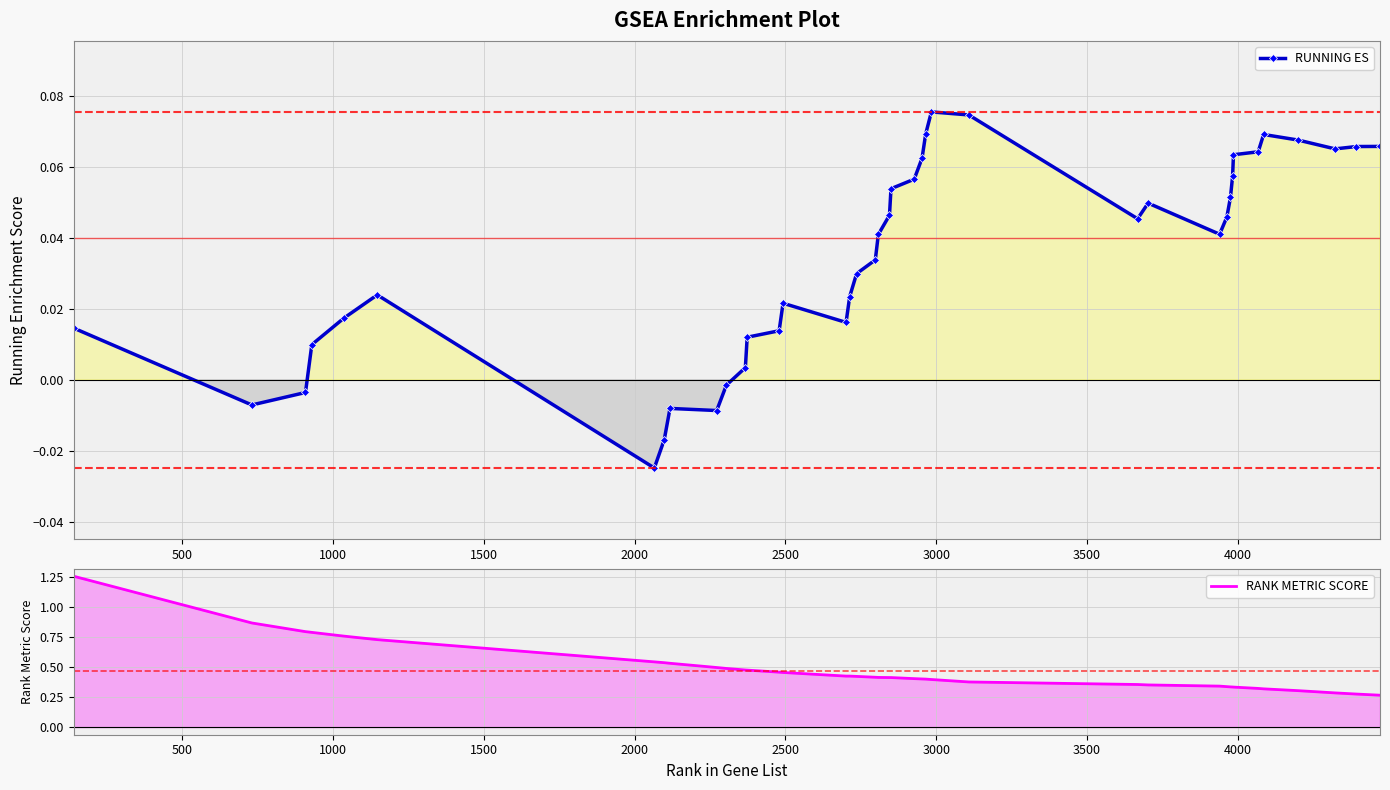

Rank the series by their maximum value, from lowest to highest.

RUNNING ES, RANK METRIC SCORE